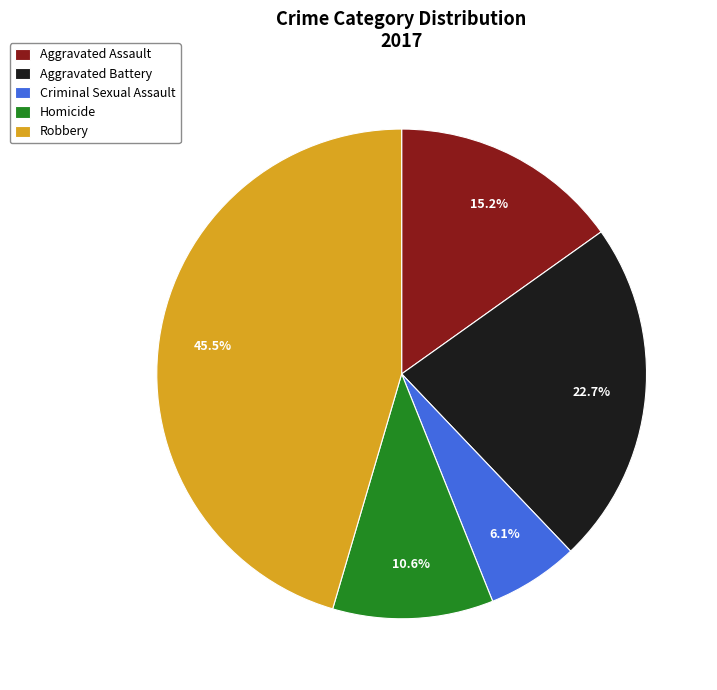

Approximately how many times larger is the value at Aggravated Battery compared to Robbery?

0.5